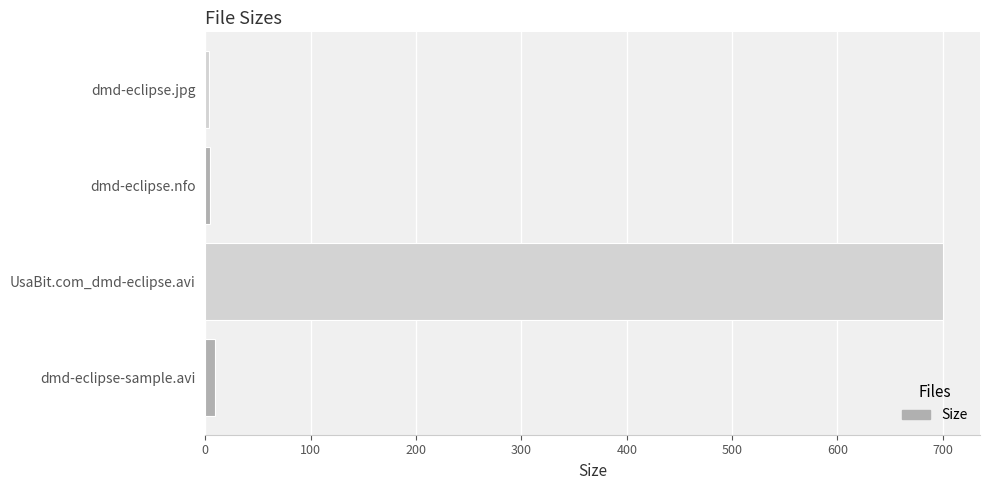

Which category has the highest value across all series?

UsaBit.com_dmd-eclipse.avi